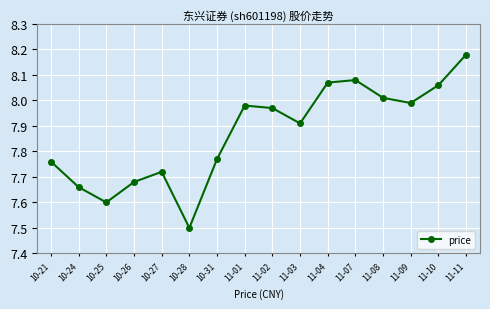

What is the label of the 11th point from the right?

10-28